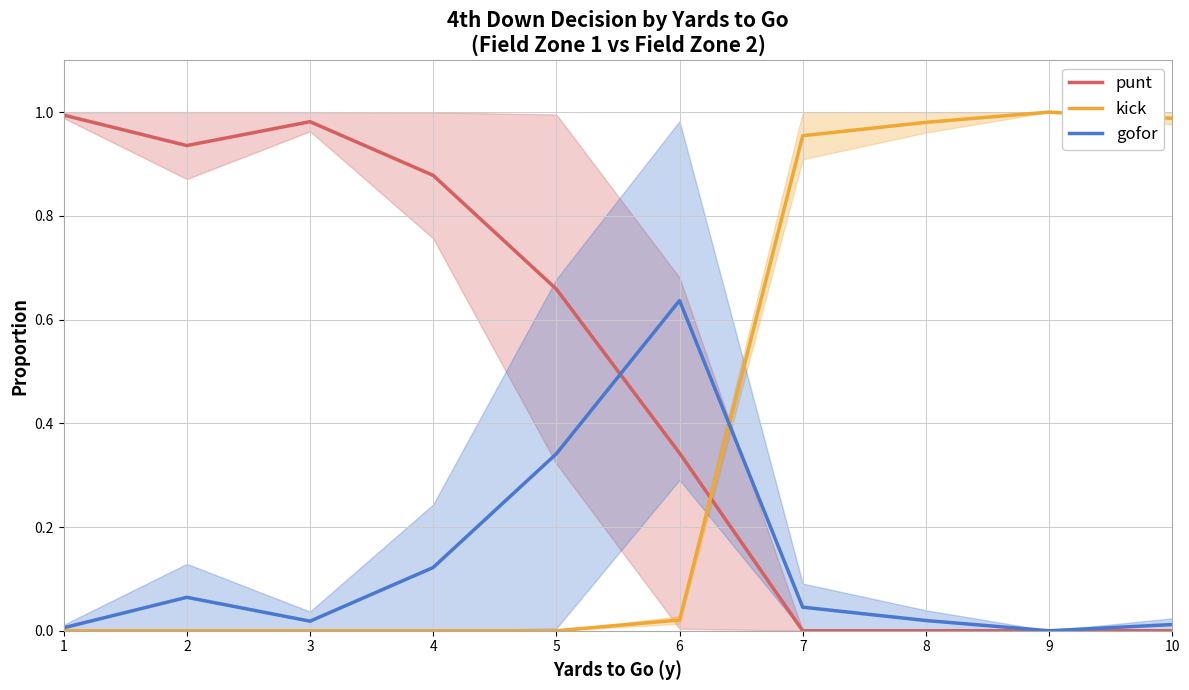

The value of gofor at 3 is 0.0. True or false?

False